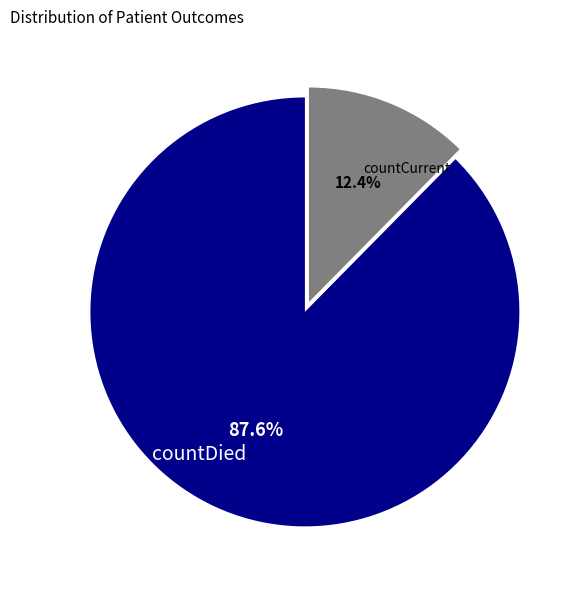

To the nearest percent, what is the combined percentage of countDied and countCurrent?

100%